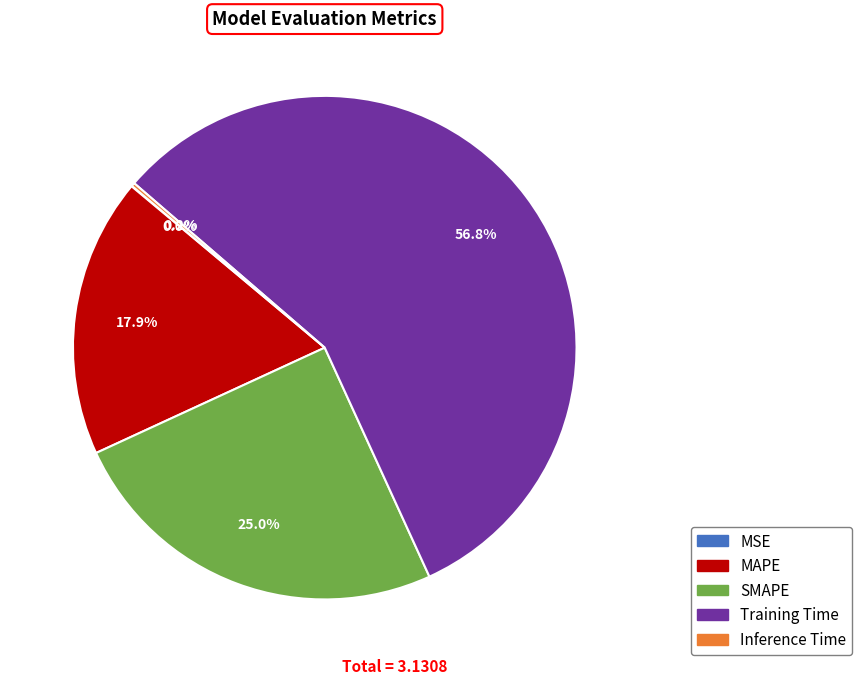

Which slice represents more than half of the pie?

Training Time